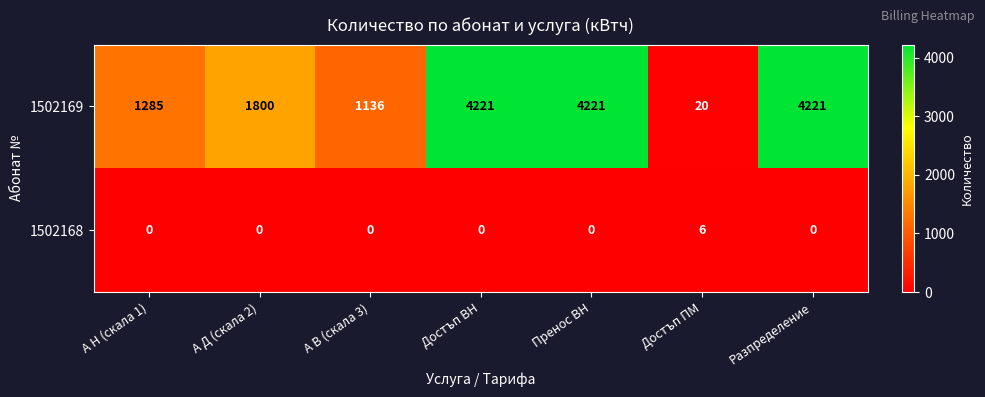

Count the 1502168 values in the range 0 to 1.

6